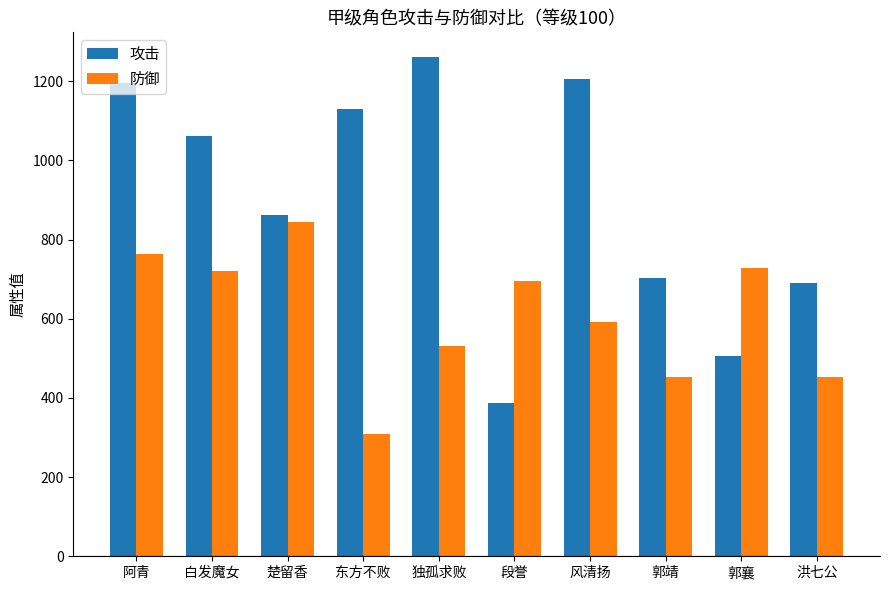

Reading left to right, list all the values displayed in this chart.

攻击: 阿青=1195.0	白发魔女=1061.7	楚留香=862.8	东方不败=1130.5	独孤求败=1260.3	段誉=386.9	风清扬=1204.7	郭靖=702.1	郭襄=505.9	洪七公=690.2
防御: 阿青=763.0	白发魔女=719.3	楚留香=843.1	东方不败=309.4	独孤求败=530.7	段誉=694.2	风清扬=590.6	郭靖=452.2	郭襄=728.6	洪七公=452.2